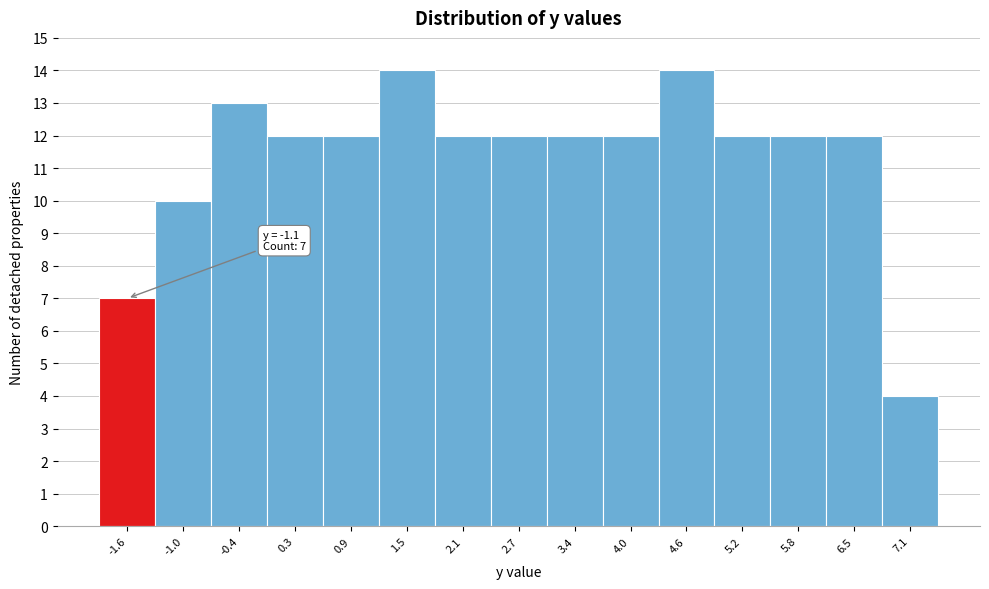

Reading left to right, extract all data points from this chart.

-1.6=7	-1.0=10	-0.4=13	0.3=12	0.9=12	1.5=14	2.1=12	2.7=12	3.4=12	4.0=12	4.6=14	5.2=12	5.8=12	6.5=12	7.1=4